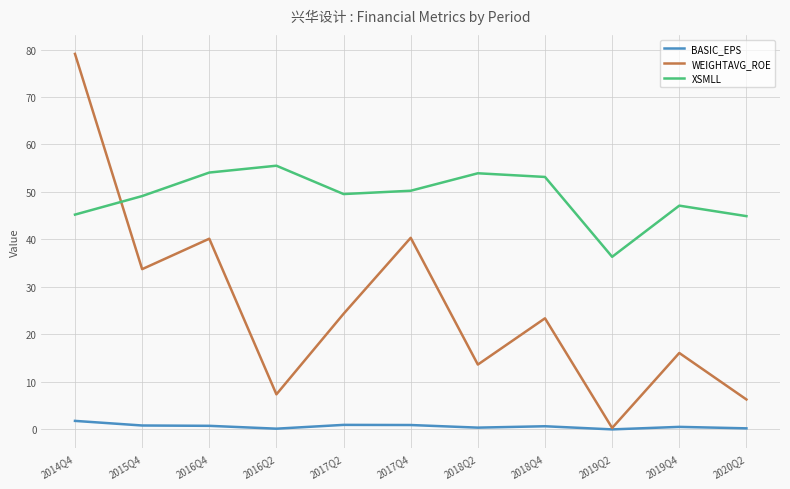

True or false: BASIC_EPS and XSMLL intersect in this chart.

False